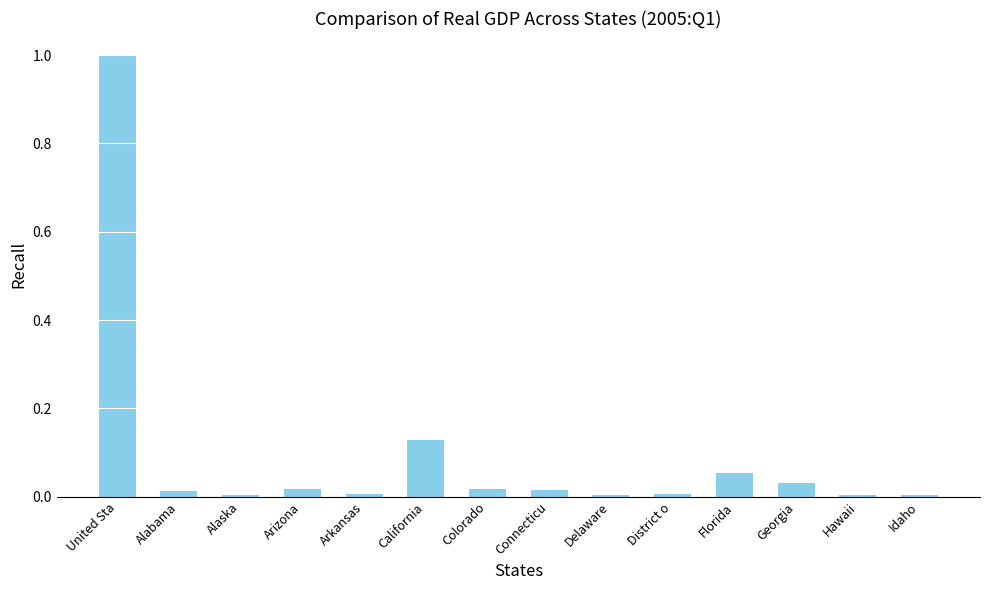

The value at District o is 0.0. True or false?

True